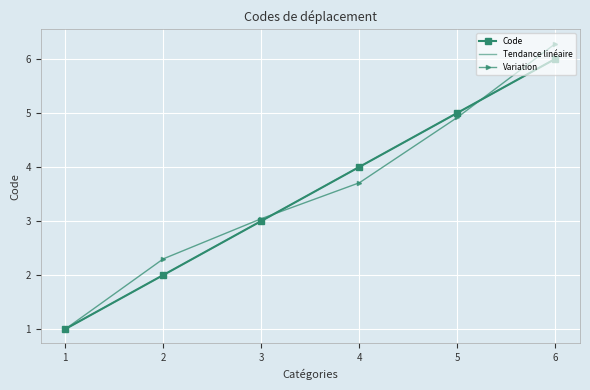

Reading left to right, list all the values displayed in this chart.

1	2	3	4	5	6